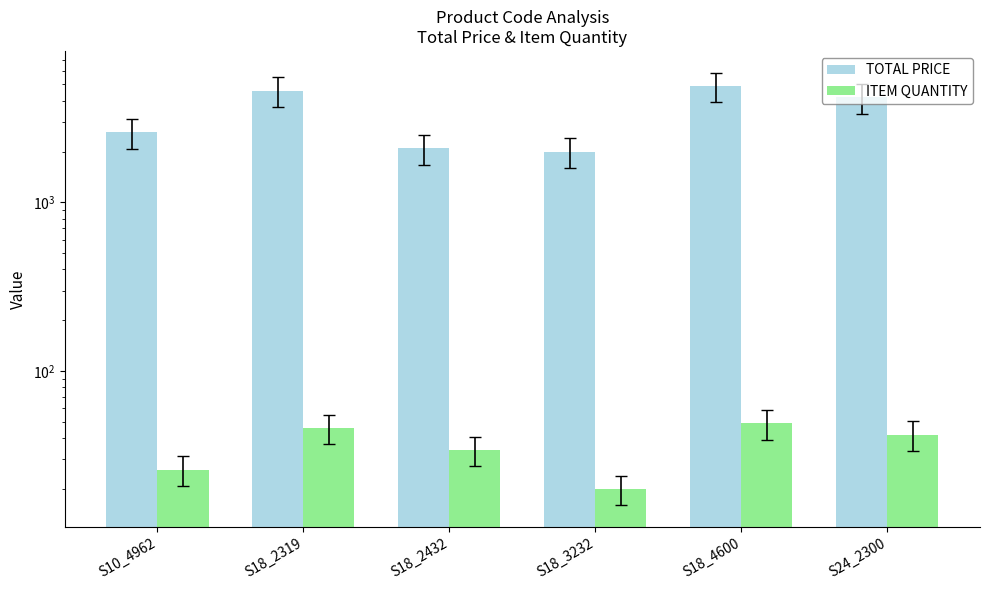

Rank the categories by ITEM QUANTITY value from lowest to highest.

S18_3232, S10_4962, S18_2432, S24_2300, S18_2319, S18_4600